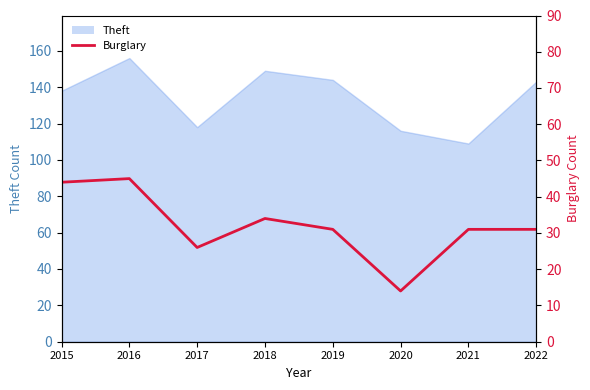

How many interior local peaks (higher than both neighbors) does the data have?

2